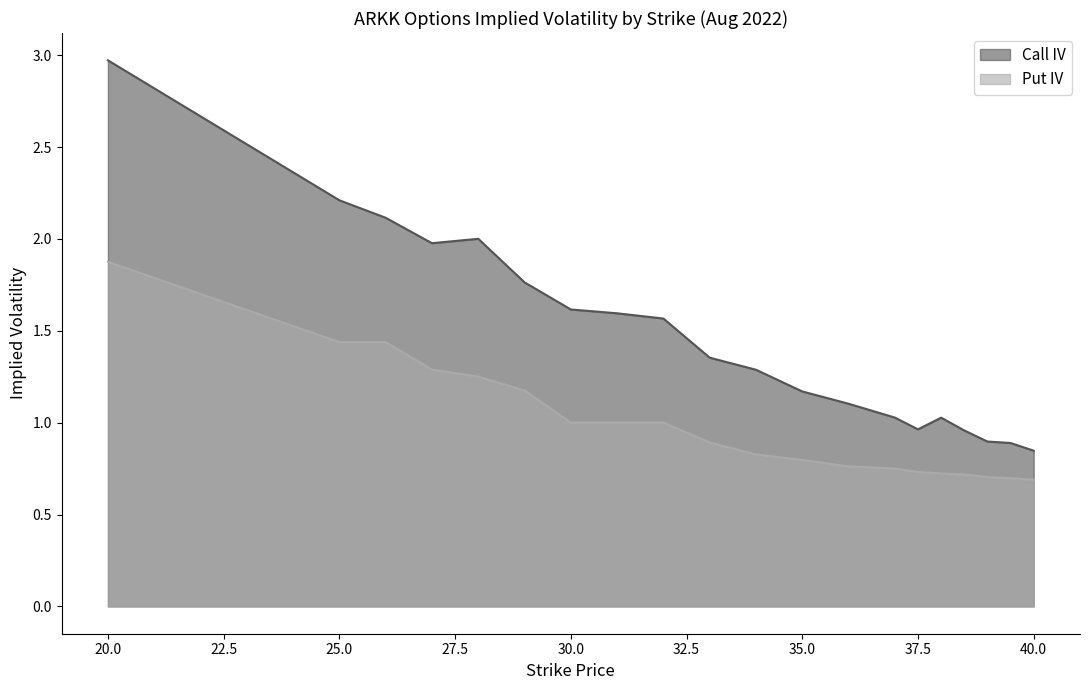

Rank the series by their average value, from lowest to highest.

Put IV, Call IV